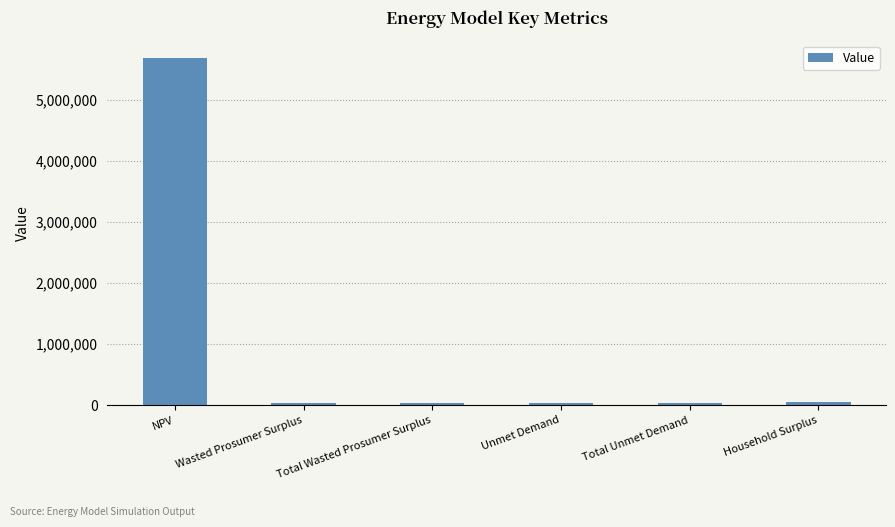

Count the number of data series in this chart.

1